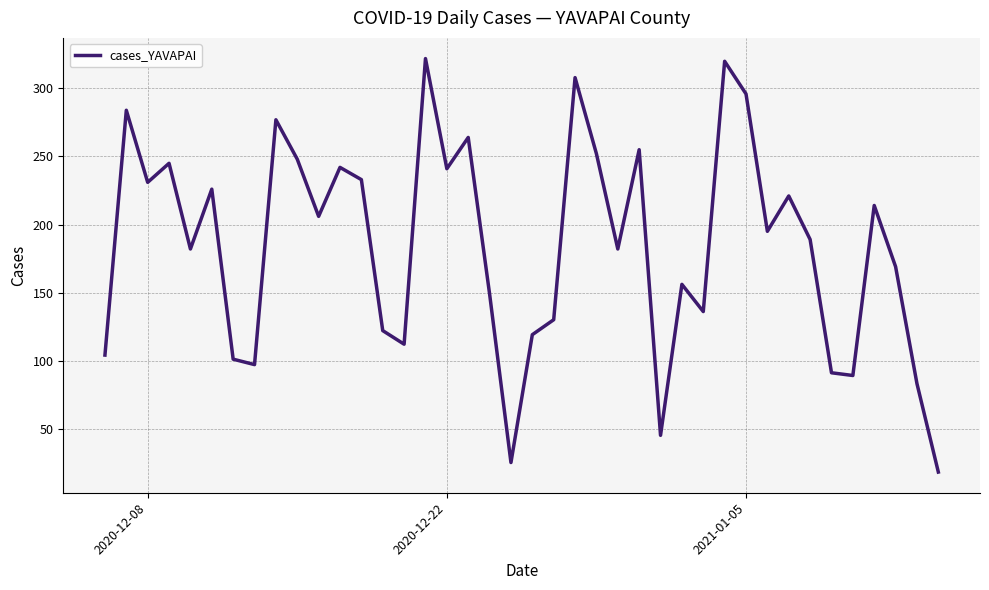

What is the difference between the maximum and minimum values?

304